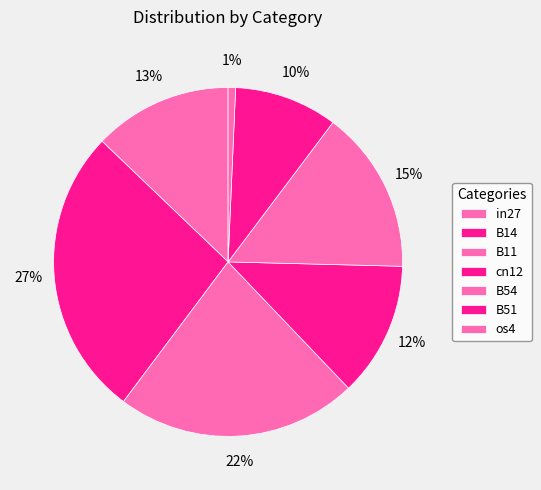

Is it true that B54 is 15% of the pie?

True